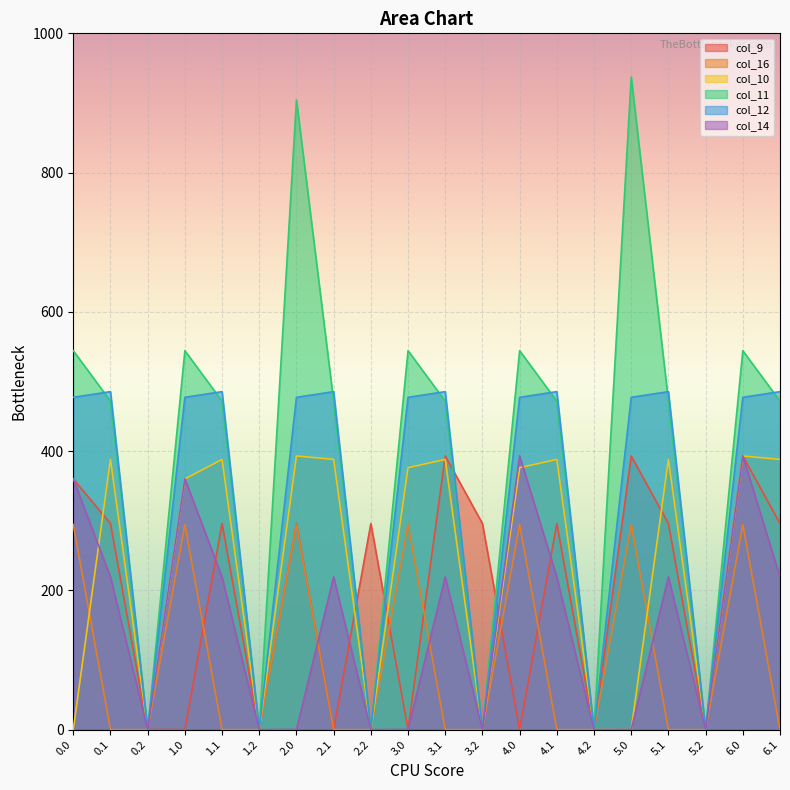

What is the spread (max minus min) of values at 2.1?

485.4